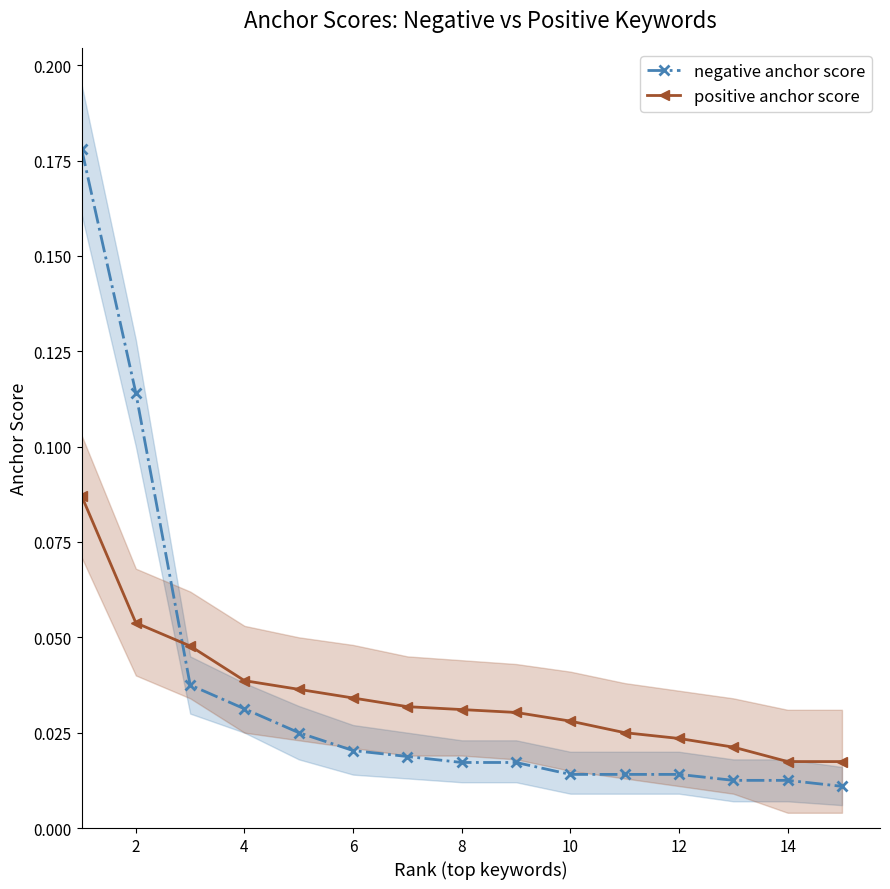

What are all the series names shown in the legend?

negative anchor score, positive anchor score